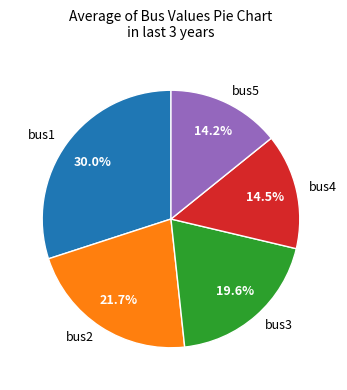

Which category has the biggest portion of the pie?

bus1